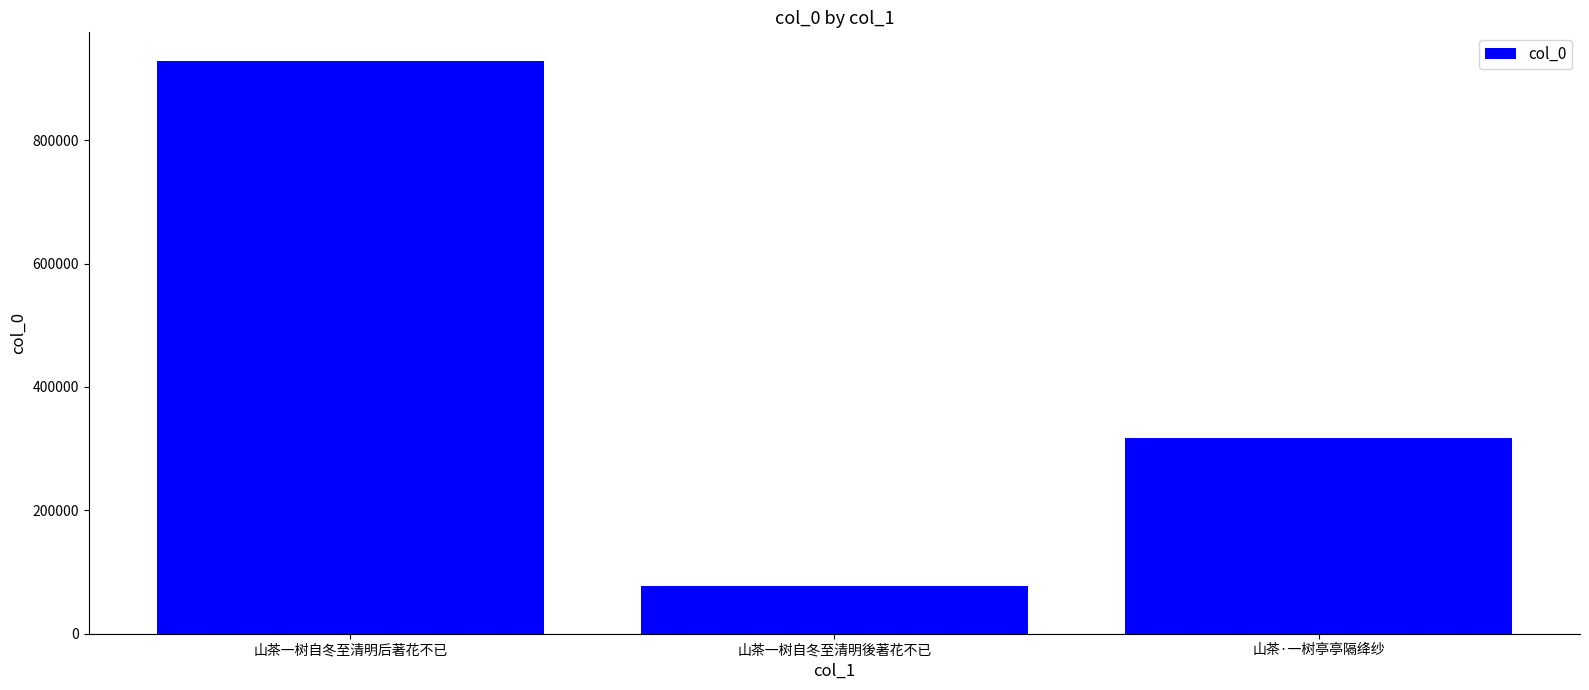

What is the minimum value shown in the chart?

76624